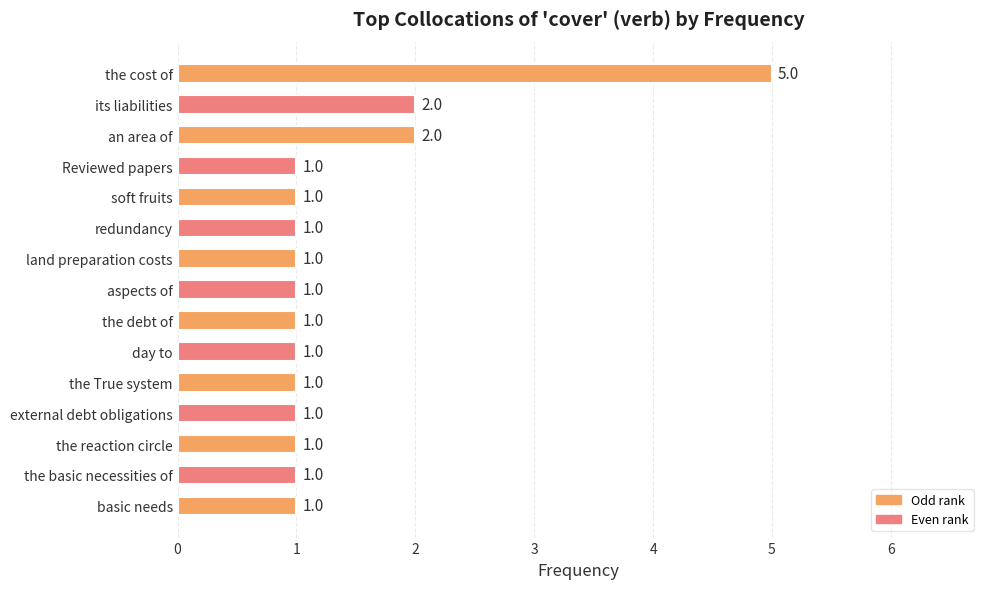

Which label corresponds to the largest value in the chart?

the cost of